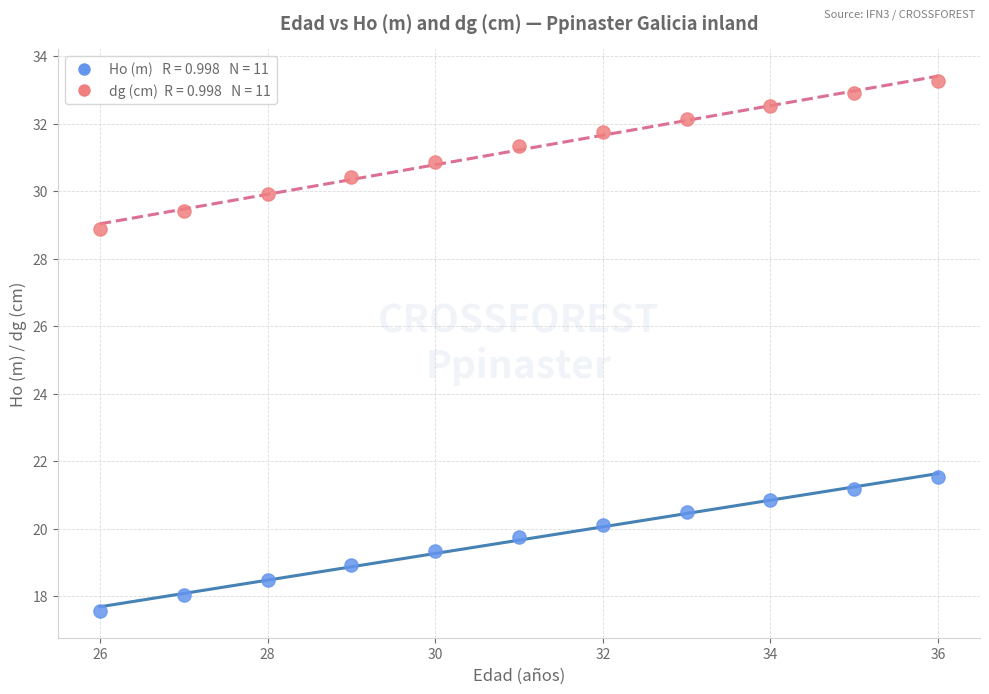

Across all data points, what is the range of X values (max minus min)?

10.0